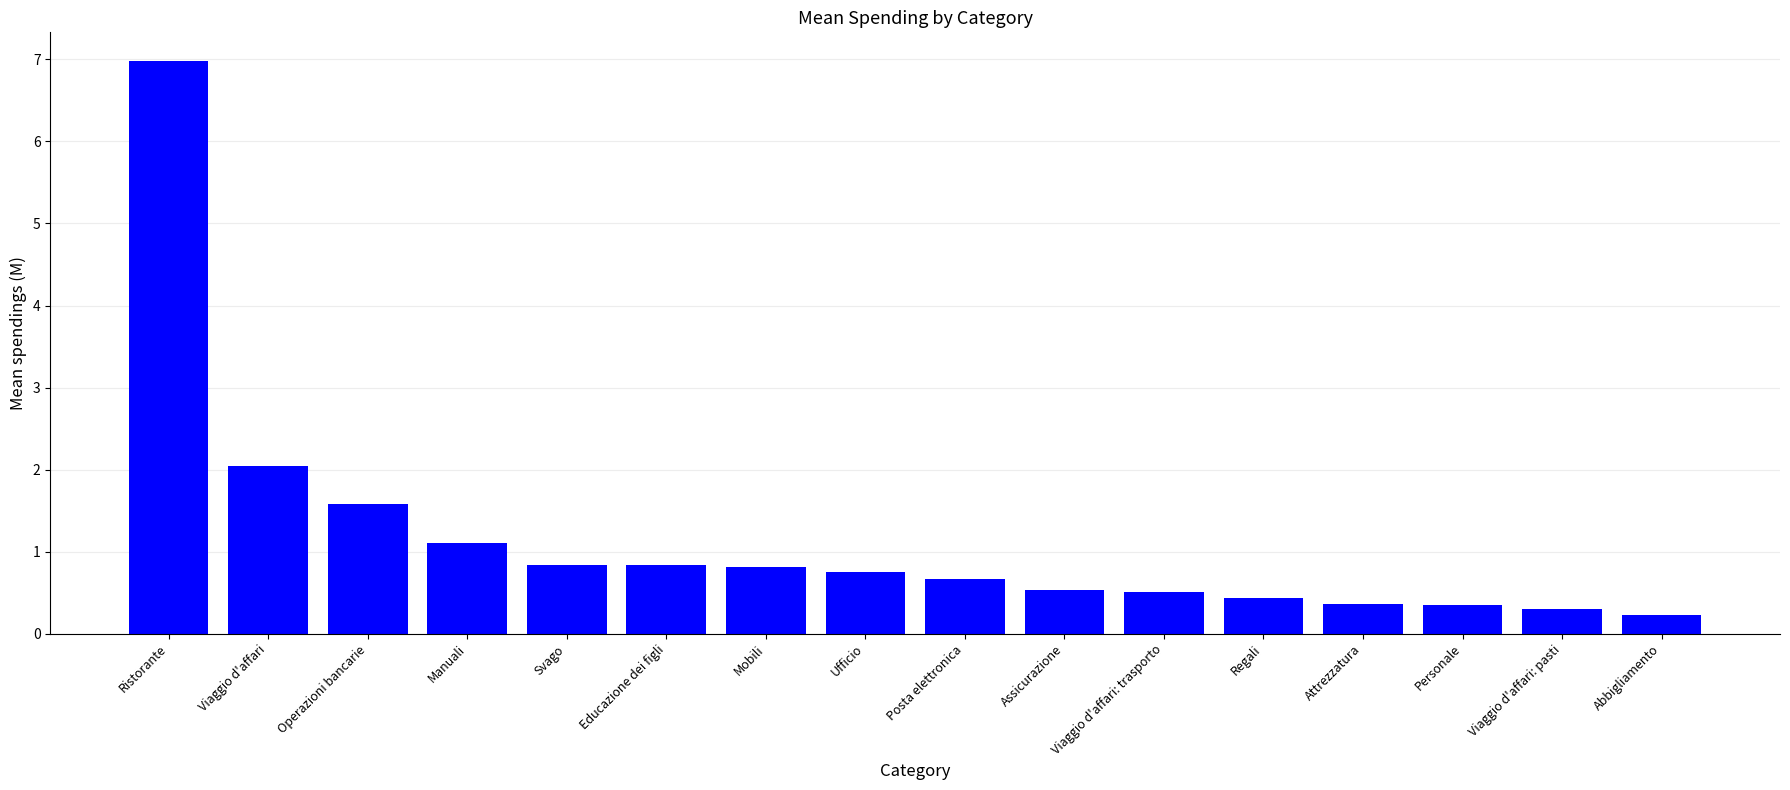

What is the difference between the values at Viaggio d'affari: pasti and Svago?

0.5